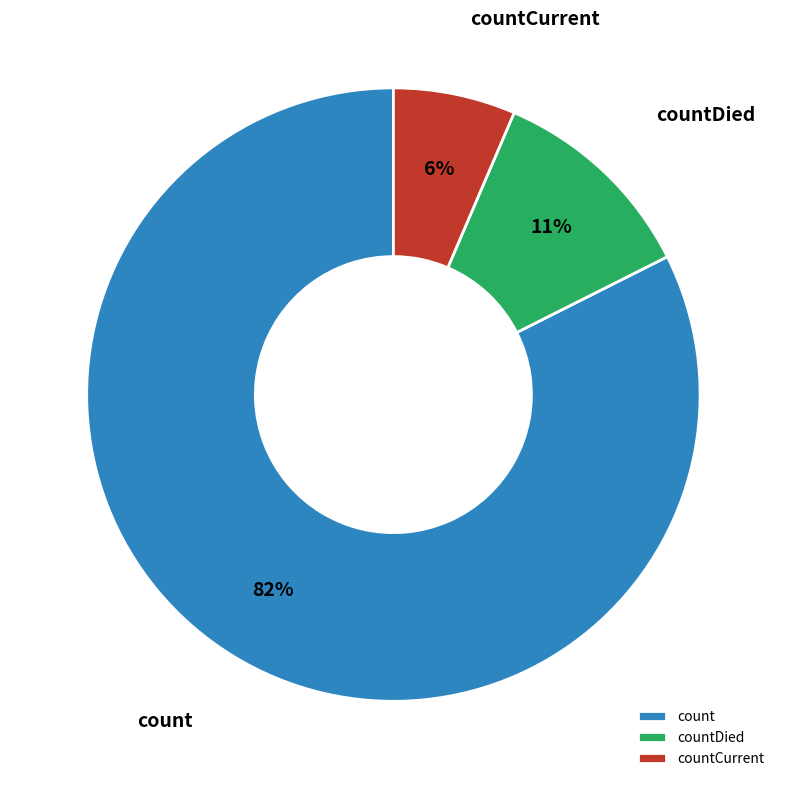

Does count represent more than half of the total?

Yes